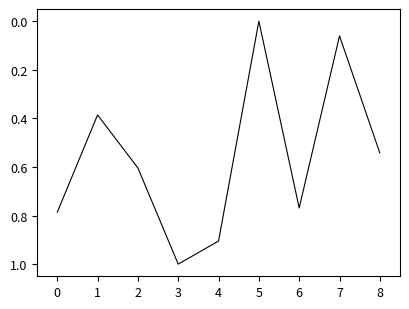

At which category does the data reach its first local peak?

3